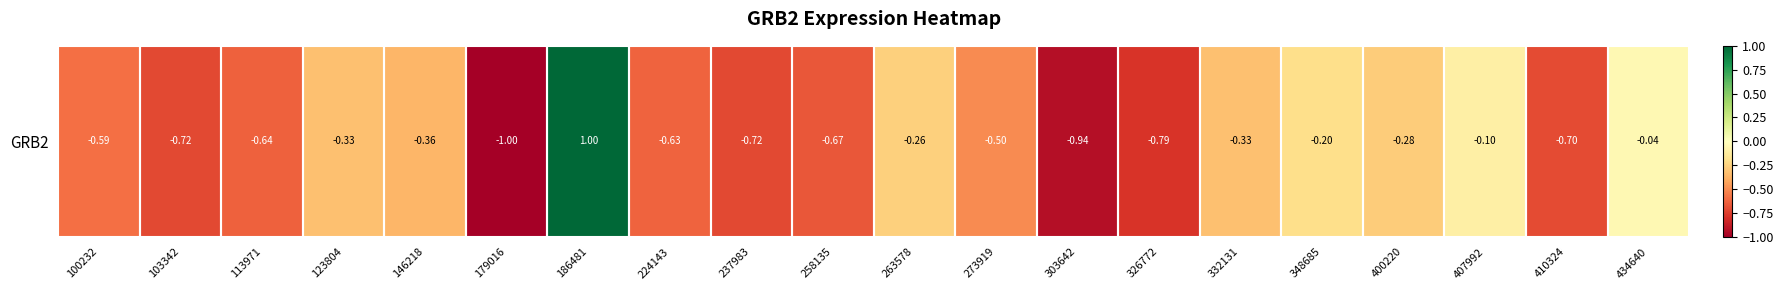

How many data points are above 0?

1